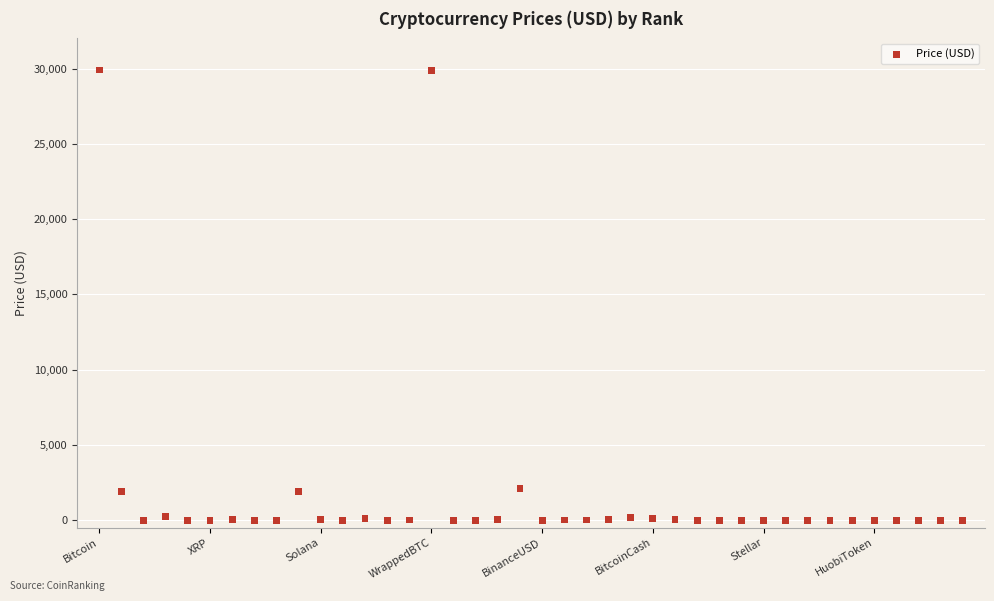

What is the range of Y values (max minus min)?

29901.3